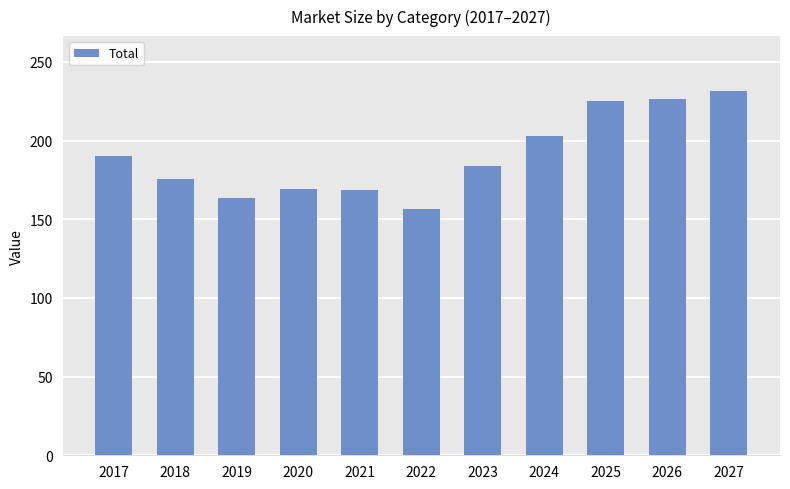

How many values exceed 184?

6